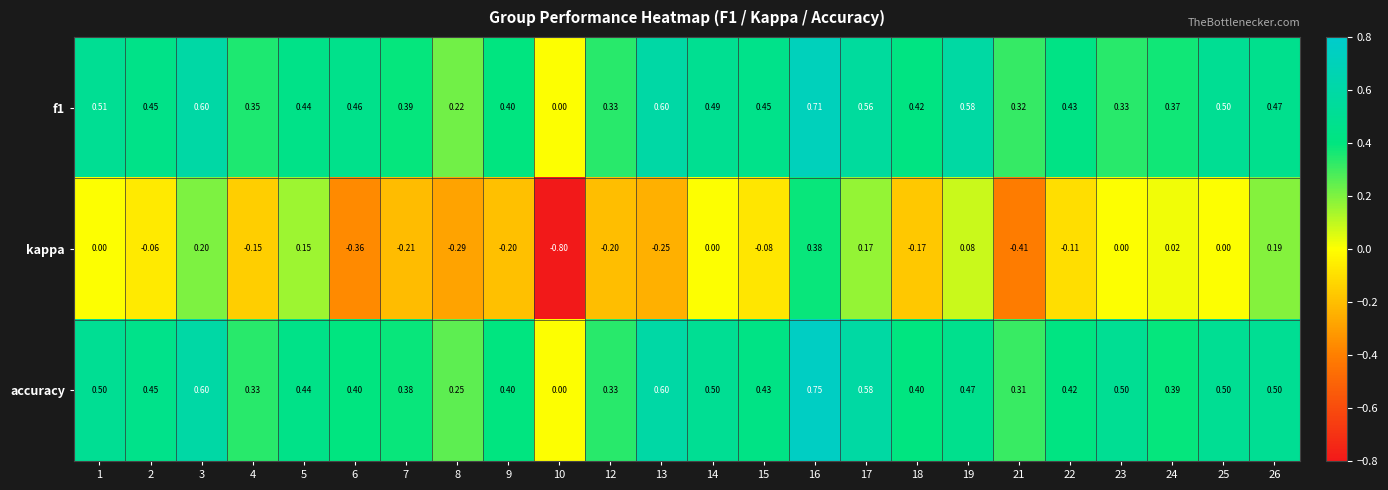

Is the value of f1 at 19 greater than the value of accuracy at 4?

Yes